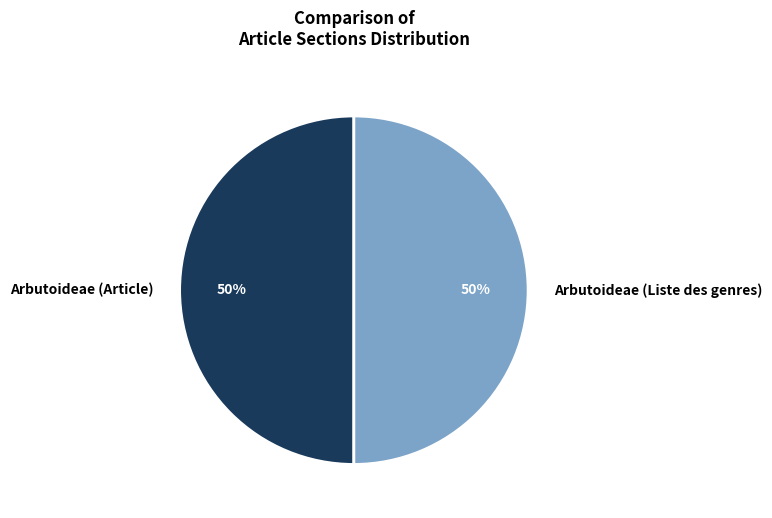

Approximately how many times larger is the value at Arbutoideae (Liste des genres) compared to Arbutoideae (Article)?

1.0